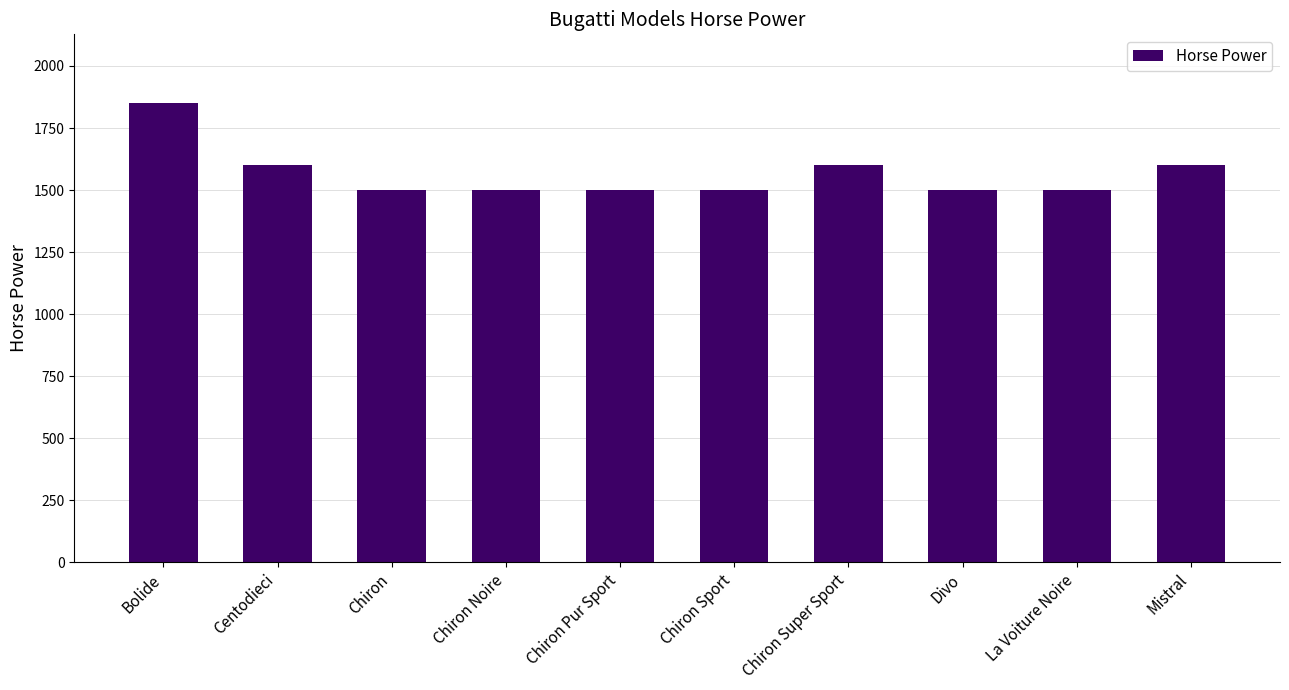

What is the approximate value at Chiron Noire?

1500